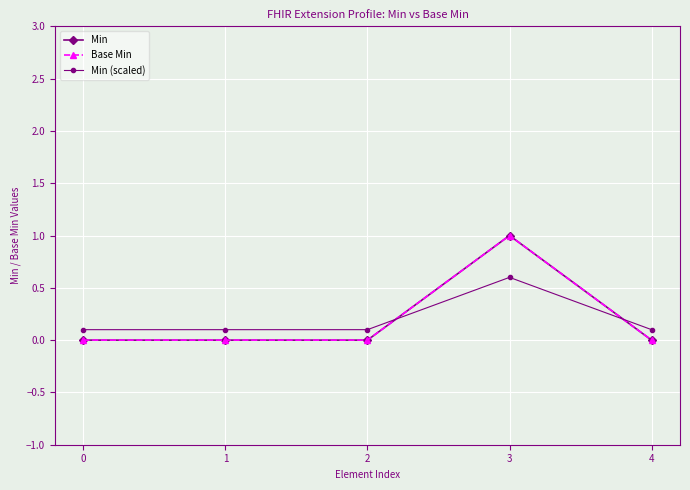

List the series in order of their peak value, lowest first.

Min (scaled), Min, Base Min